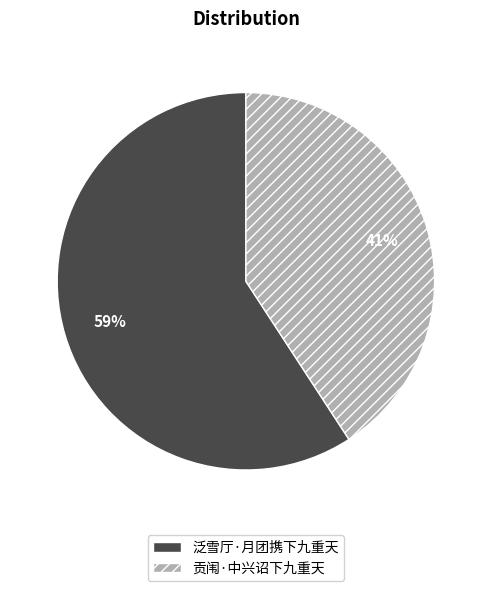

Rank the categories by value from highest to lowest.

泛雪厅·月团携下九重天, 贡闱·中兴诏下九重天